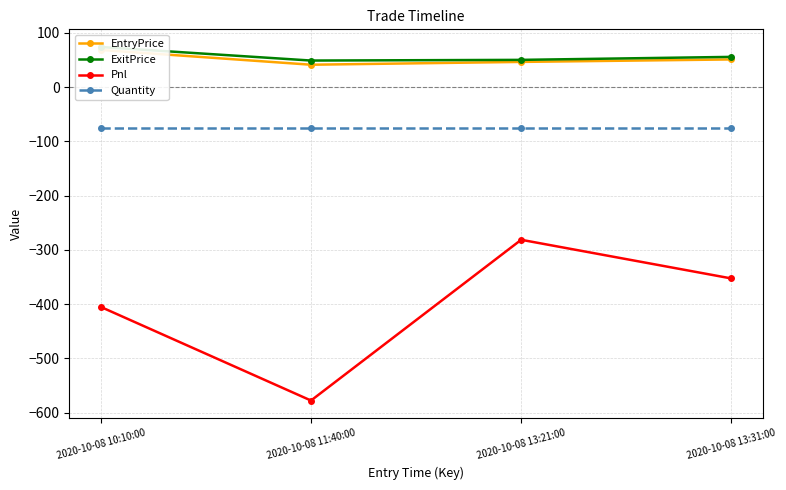

Where is EntryPrice nearest to the value 54?

2020-10-08 13:31:00